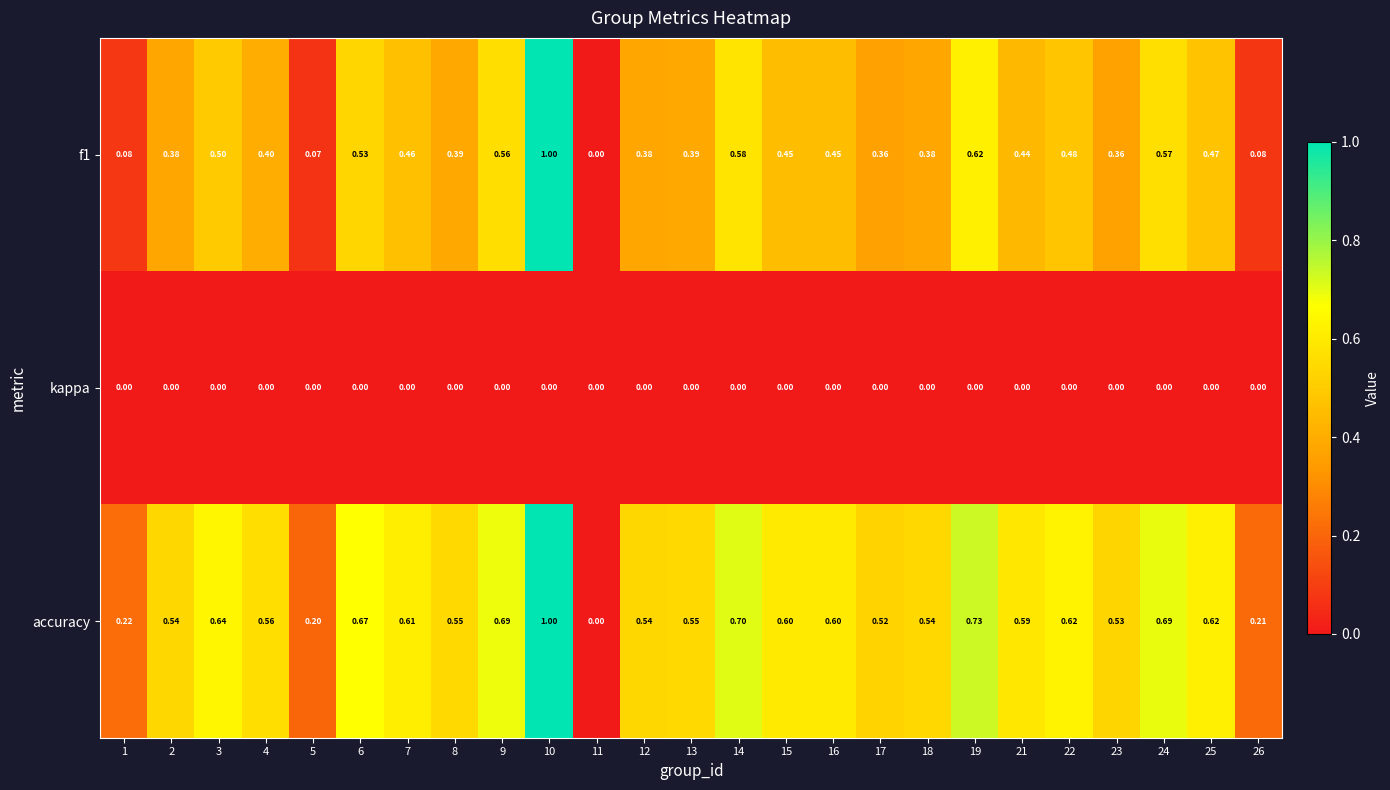

What is the maximum value shown in the chart?

1.0